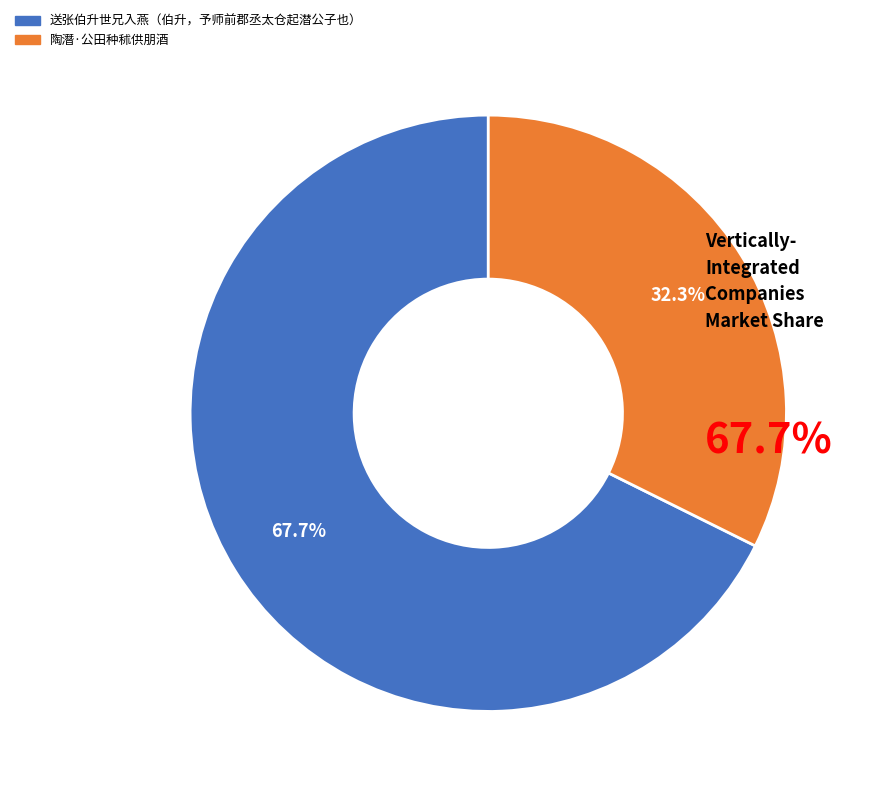

The 陶潛·公田种秫供朋酒 slice represents 39% of the pie. True or false?

False